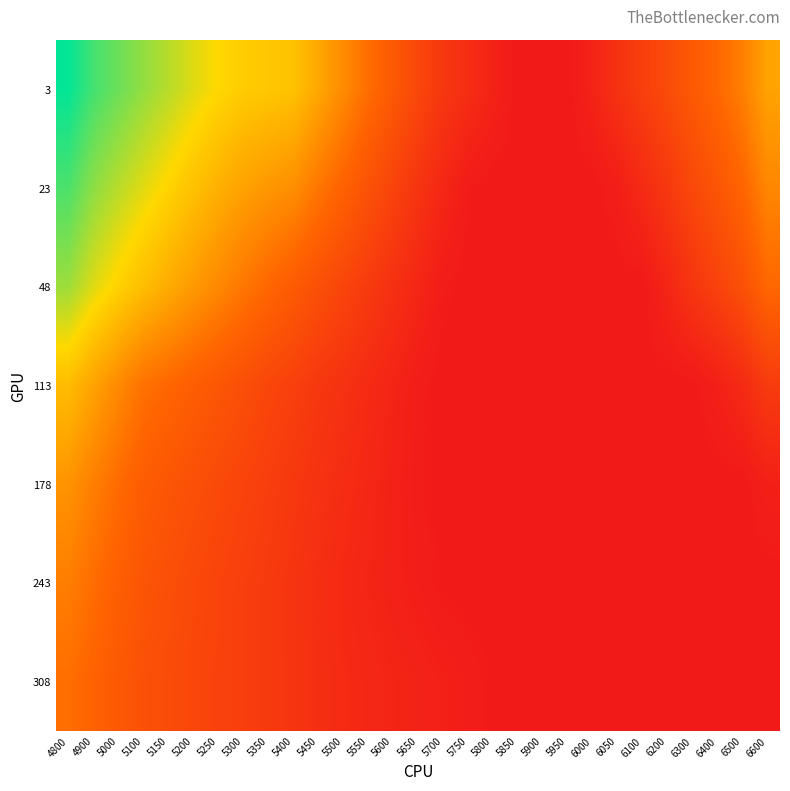

Reading left to right, list all the values displayed in this chart.

3: 4800=0.7	4900=0.6	5000=0.6	5100=0.6	5150=0.6	5200=0.5	5250=0.5	5300=0.5	5350=0.5	5400=0.5	5450=0.4	5500=0.4	5550=0.3	5600=0.3	5650=0.2	5700=0.2	5750=0.2	5800=0.1	5850=0.1	5900=0.1	5950=0.1	6000=0.1	6050=0.2	6100=0.2	6200=0.2	6300=0.3	6400=0.3	6500=0.3	6600=0.4
23: 4800=0.6	4900=0.6	5000=0.6	5100=0.5	5150=0.5	5200=0.5	5250=0.4	5300=0.4	5350=0.4	5400=0.4	5450=0.3	5500=0.3	5550=0.2	5600=0.2	5650=0.2	5700=0.1	5750=0.1	5800=0.1	5850=0.1	5900=0.1	5950=0.1	6000=0.1	6050=0.1	6100=0.1	6200=0.2	6300=0.2	6400=0.3	6500=0.3	6600=0.4
48: 4800=0.6	4900=0.5	5000=0.5	5100=0.5	5150=0.4	5200=0.4	5250=0.4	5300=0.3	5350=0.3	5400=0.3	5450=0.2	5500=0.2	5550=0.2	5600=0.2	5650=0.1	5700=0.1	5750=0.1	5800=0.1	5850=0.1	5900=0.1	5950=0.1	6000=0.1	6050=0.1	6100=0.1	6200=0.1	6300=0.2	6400=0.2	6500=0.2	6600=0.3
113: 4800=0.5	4900=0.4	5000=0.4	5100=0.3	5150=0.3	5200=0.3	5250=0.3	5300=0.2	5350=0.2	5400=0.2	5450=0.2	5500=0.2	5550=0.1	5600=0.1	5650=0.1	5700=0.1	5750=0.1	5800=0.1	5850=0.1	5900=0.1	5950=0.1	6000=0.1	6050=0.1	6100=0.1	6200=0.1	6300=0.1	6400=0.1	6500=0.1	6600=0.2
178: 4800=0.4	4900=0.3	5000=0.3	5100=0.3	5150=0.3	5200=0.2	5250=0.2	5300=0.2	5350=0.2	5400=0.2	5450=0.2	5500=0.2	5550=0.1	5600=0.1	5650=0.1	5700=0.1	5750=0.1	5800=0.1	5850=0.1	5900=0.1	5950=0.1	6000=0.1	6050=0.1	6100=0.1	6200=0.1	6300=0.1	6400=0.1	6500=0.1	6600=0.1
243: 4800=0.3	4900=0.3	5000=0.3	5100=0.3	5150=0.2	5200=0.2	5250=0.2	5300=0.2	5350=0.2	5400=0.2	5450=0.2	5500=0.1	5550=0.1	5600=0.1	5650=0.1	5700=0.1	5750=0.1	5800=0.1	5850=0.1	5900=0.1	5950=0.1	6000=0.1	6050=0.1	6100=0.1	6200=0.1	6300=0.1	6400=0.1	6500=0.1	6600=0.1
308: 4800=0.3	4900=0.3	5000=0.3	5100=0.2	5150=0.2	5200=0.2	5250=0.2	5300=0.2	5350=0.2	5400=0.2	5450=0.2	5500=0.1	5550=0.1	5600=0.1	5650=0.1	5700=0.1	5750=0.1	5800=0.1	5850=0.1	5900=0.1	5950=0.1	6000=0.1	6050=0.1	6100=0.1	6200=0.1	6300=0.1	6400=0.1	6500=0.1	6600=0.1